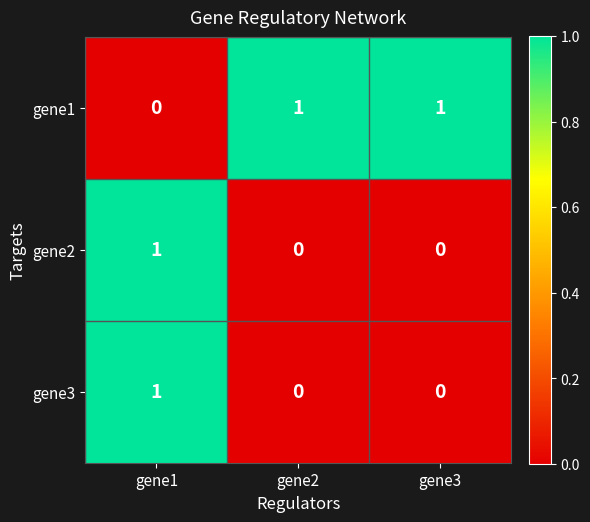

Reading left to right, transcribe all the data shown in this chart.

gene1: gene1=0	gene2=1	gene3=1
gene2: gene1=1	gene2=0	gene3=0
gene3: gene1=1	gene2=0	gene3=0